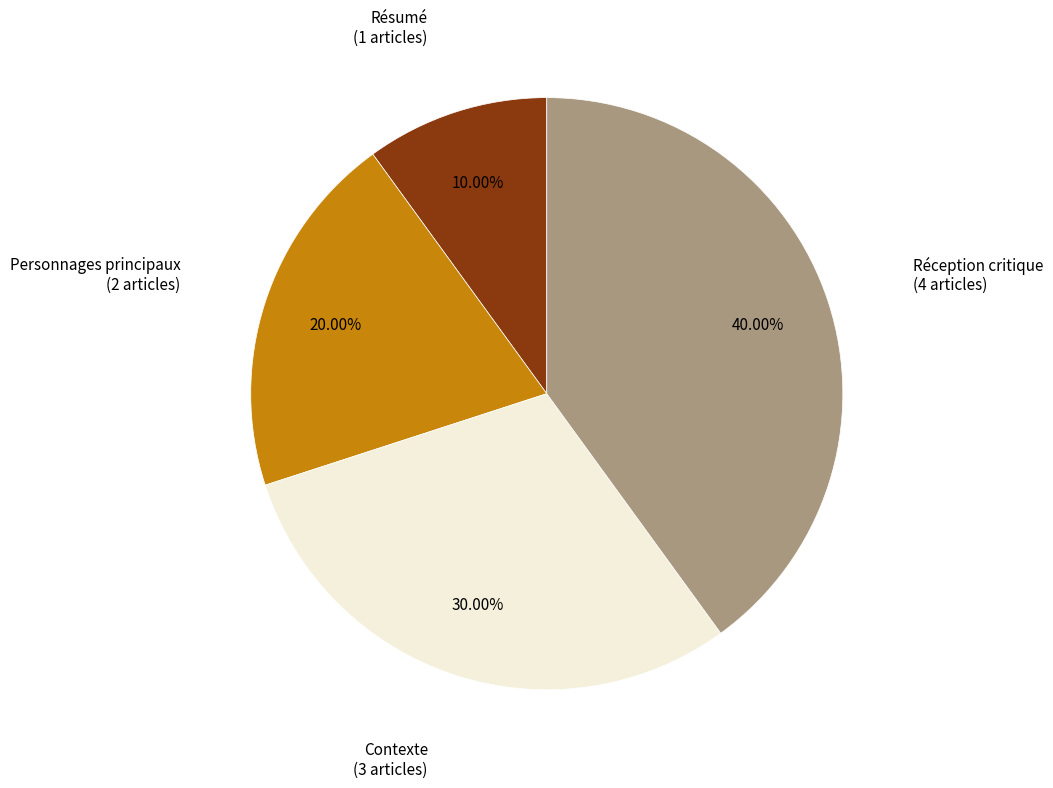

Does any single category account for the majority?

No